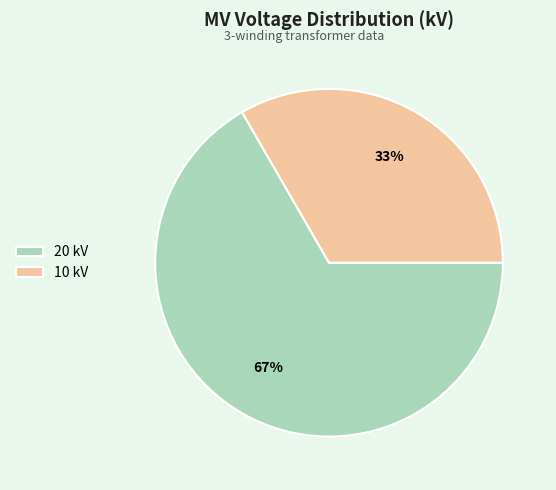

To the nearest percent, what percentage of the pie is 10 kV?

33%